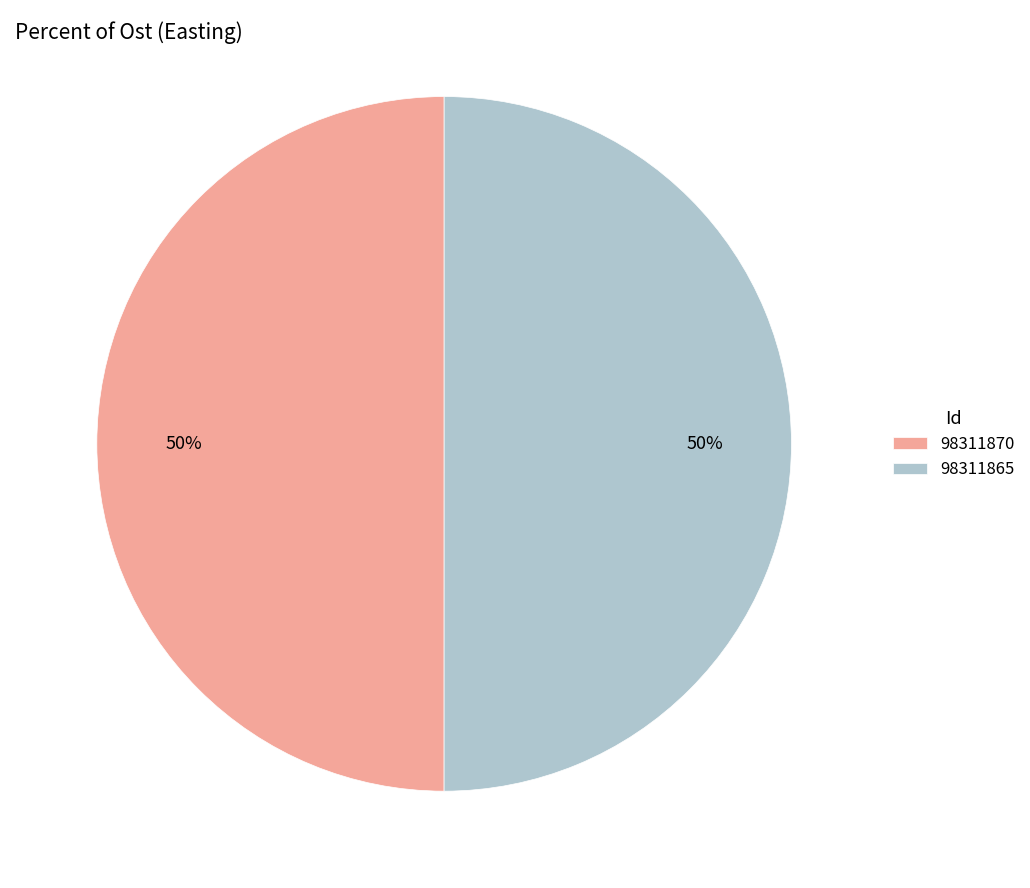

True or false: 98311865 accounts for 50% of the total.

True